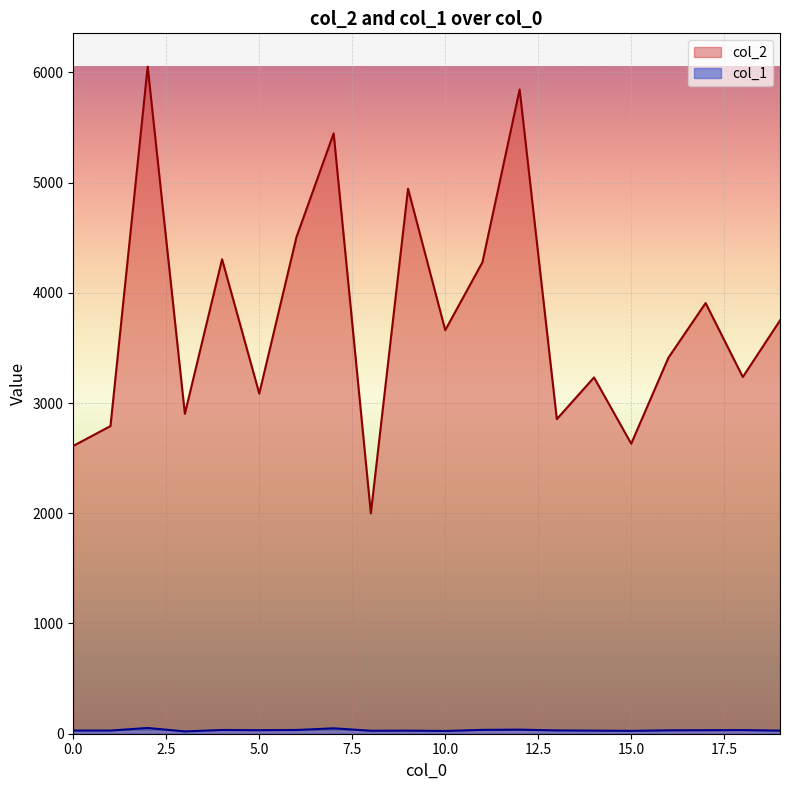

What is the minimum value shown in the chart?

21